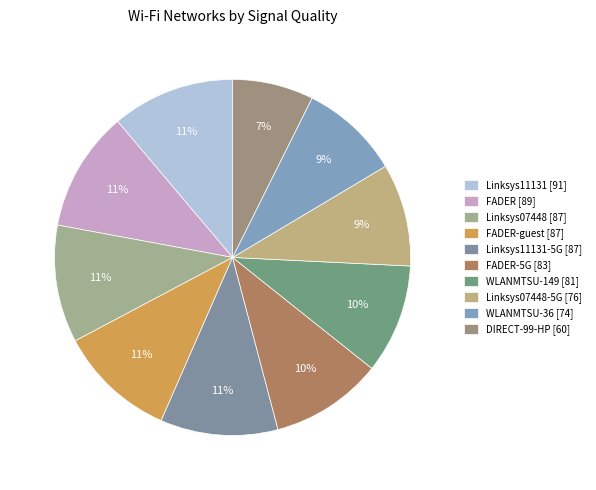

To the nearest percent, what is the average slice percentage?

10%